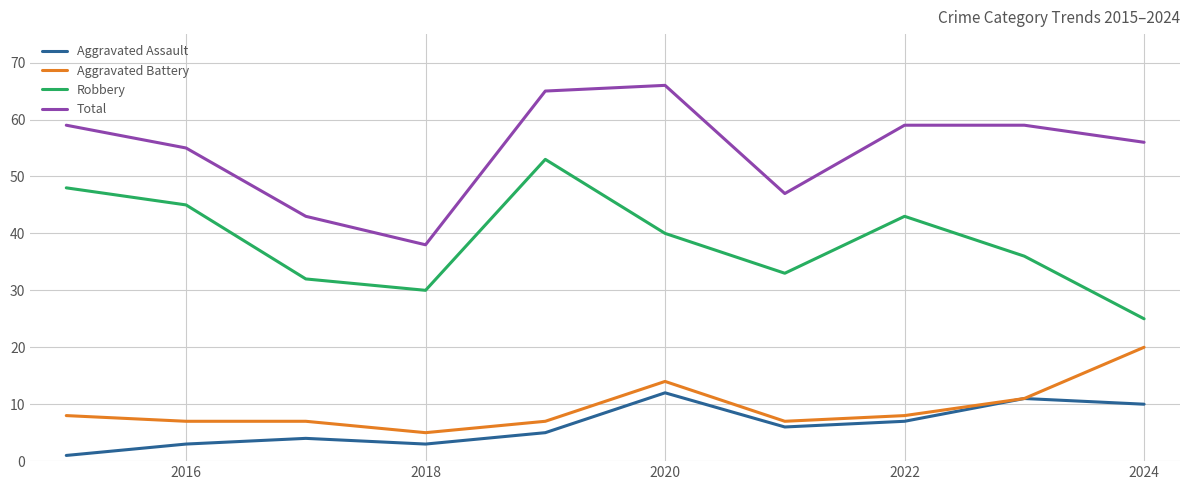

True or false: Aggravated Battery and Total intersect in this chart.

False